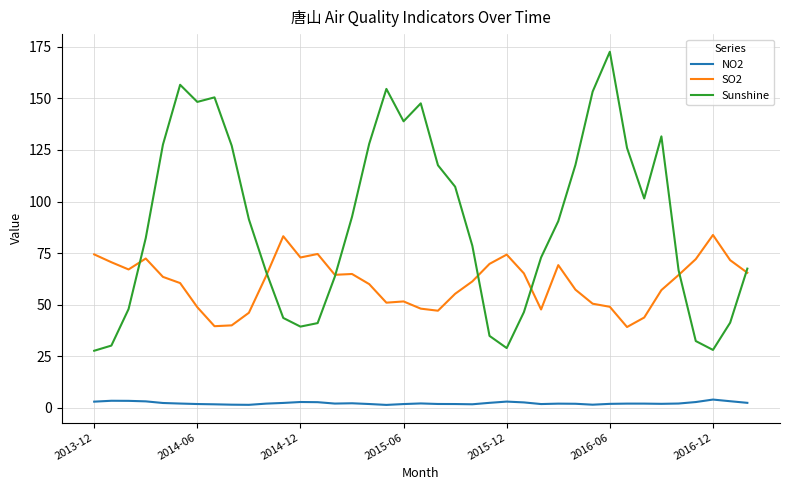

What is the maximum value shown in the chart?

172.6